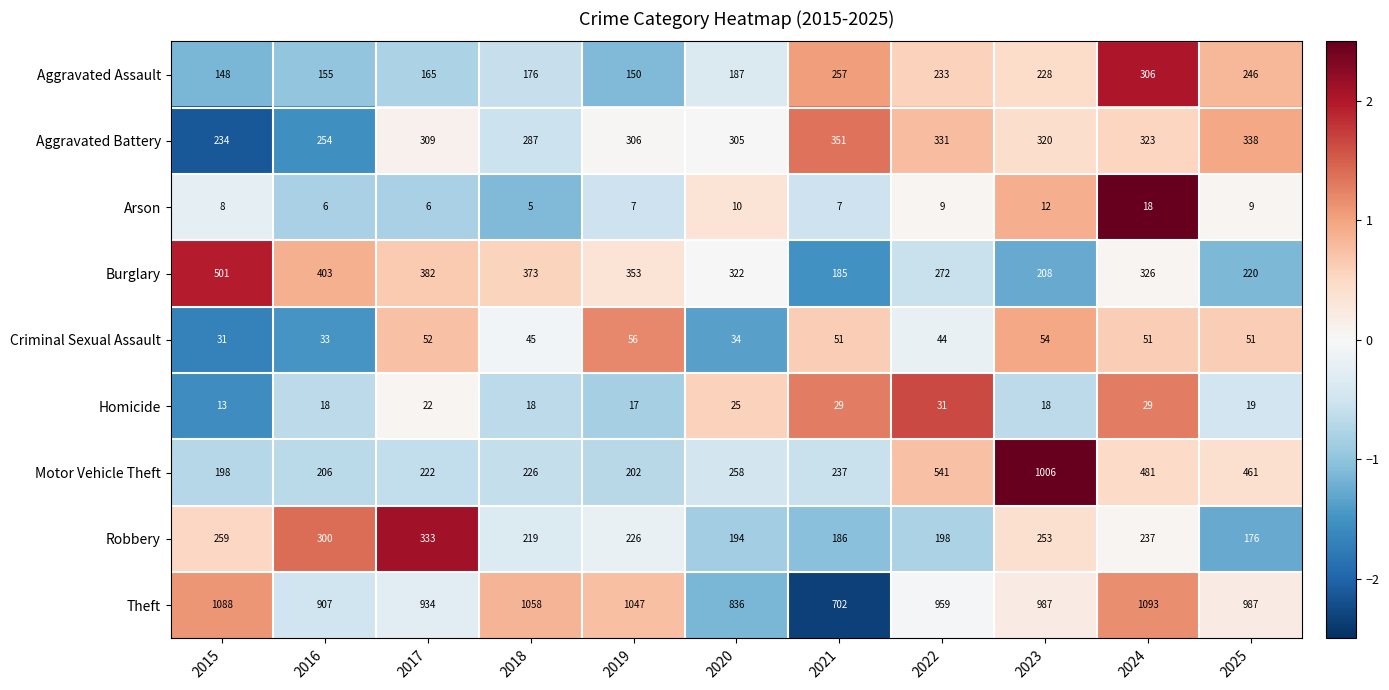

What is the difference between the highest and lowest values at 2025?

978